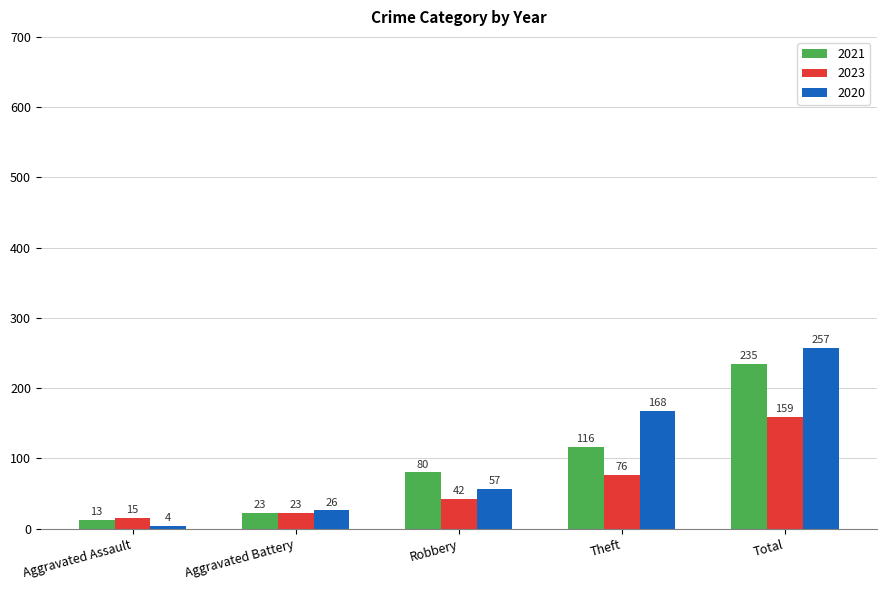

What is the label of the 1st bar from the right?

Total